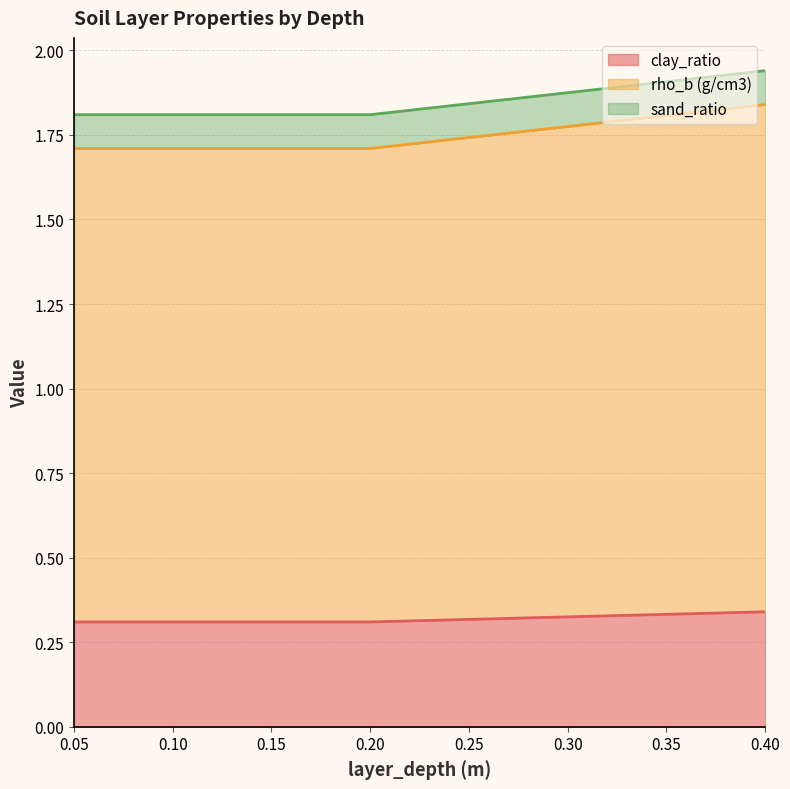

What is the maximum value shown in the chart?

1.8